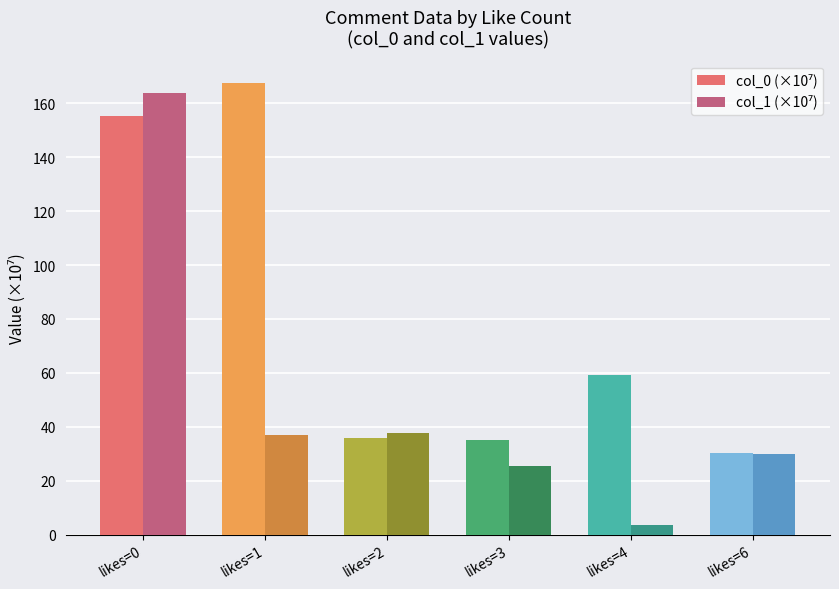

Which category has the lowest value across all series?

likes=4